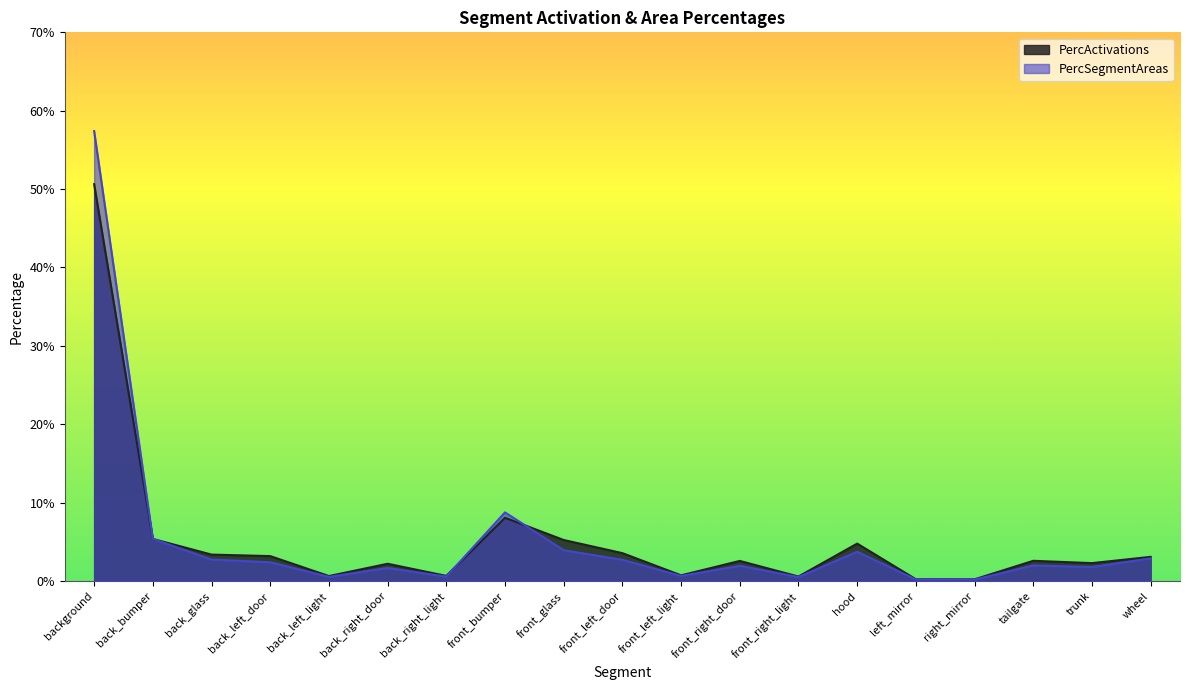

At which label is PercActivations closest to 0?

right_mirror